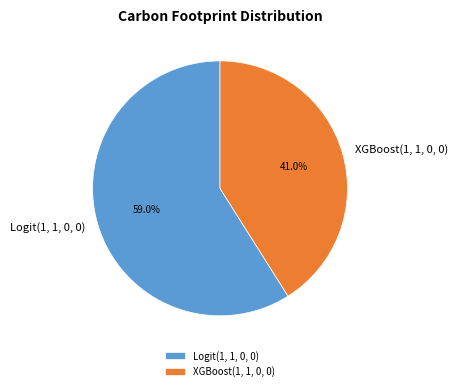

What percentage is the XGBoost(1, 1, 0, 0) slice, to the nearest percent?

41%